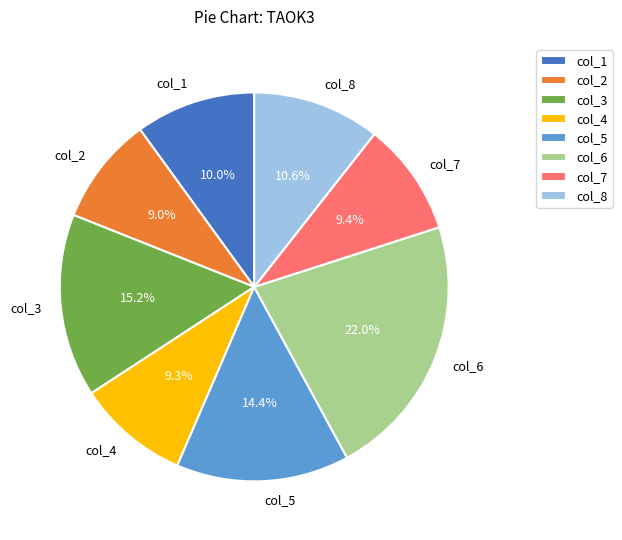

How many segments does this pie chart have?

8